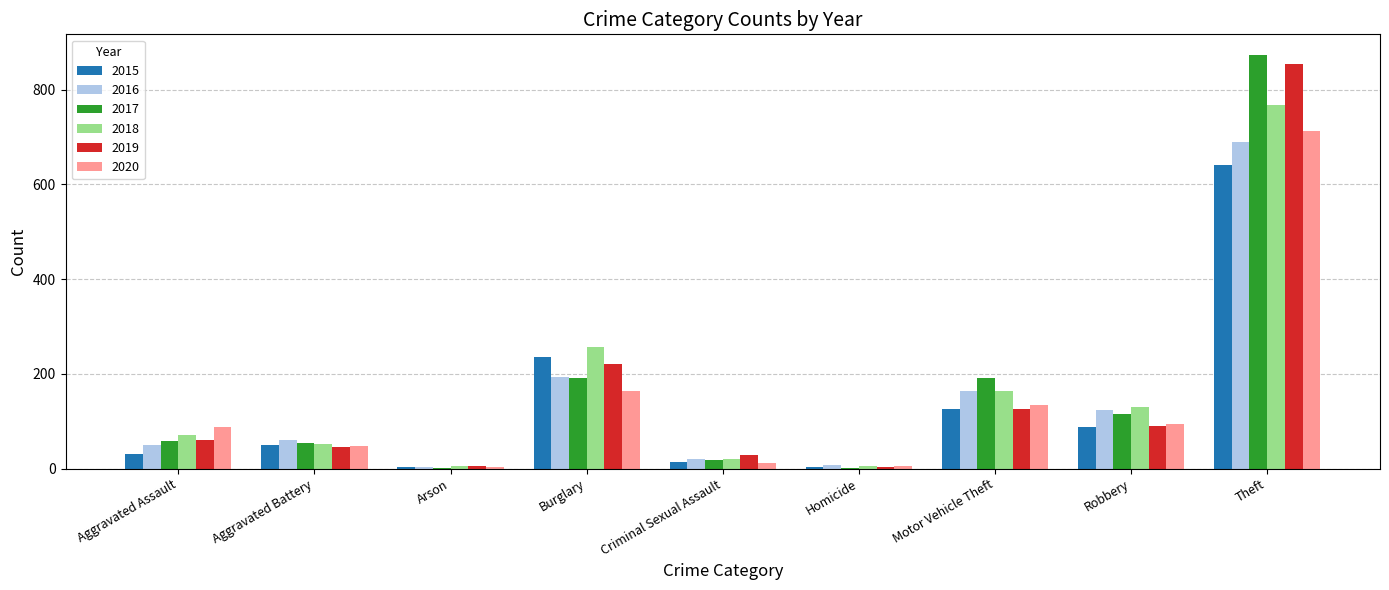

Does the chart contain stacked bars?

No